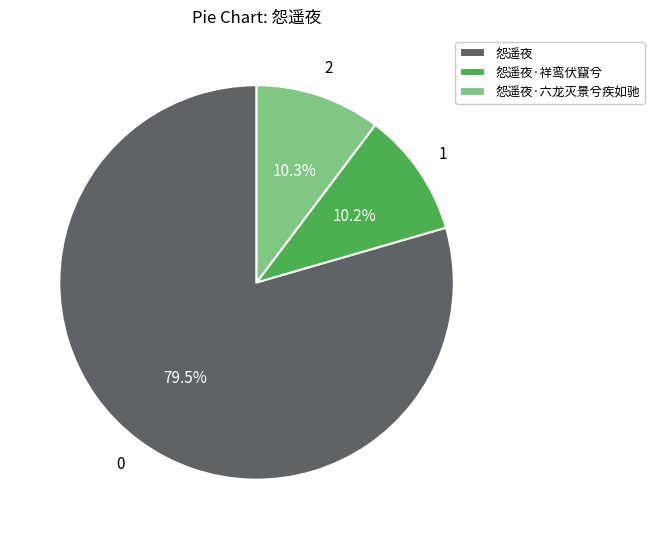

How many slices are in this pie chart?

3